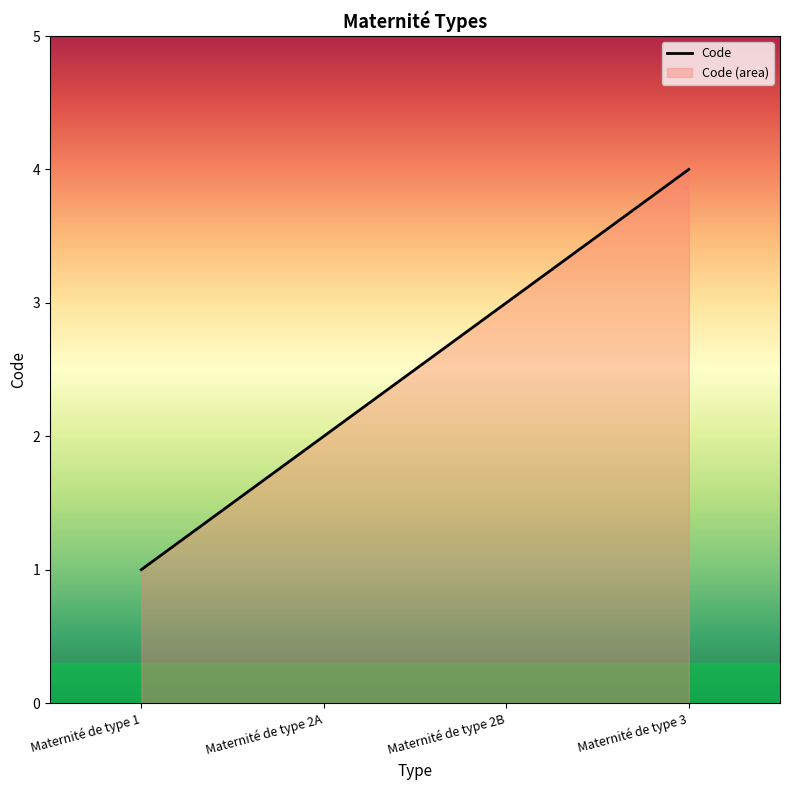

Which category has the highest value across all series?

Maternité de type 3